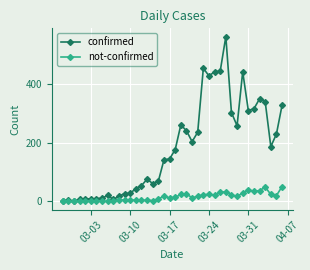

Which series has the widest spread of values?

confirmed